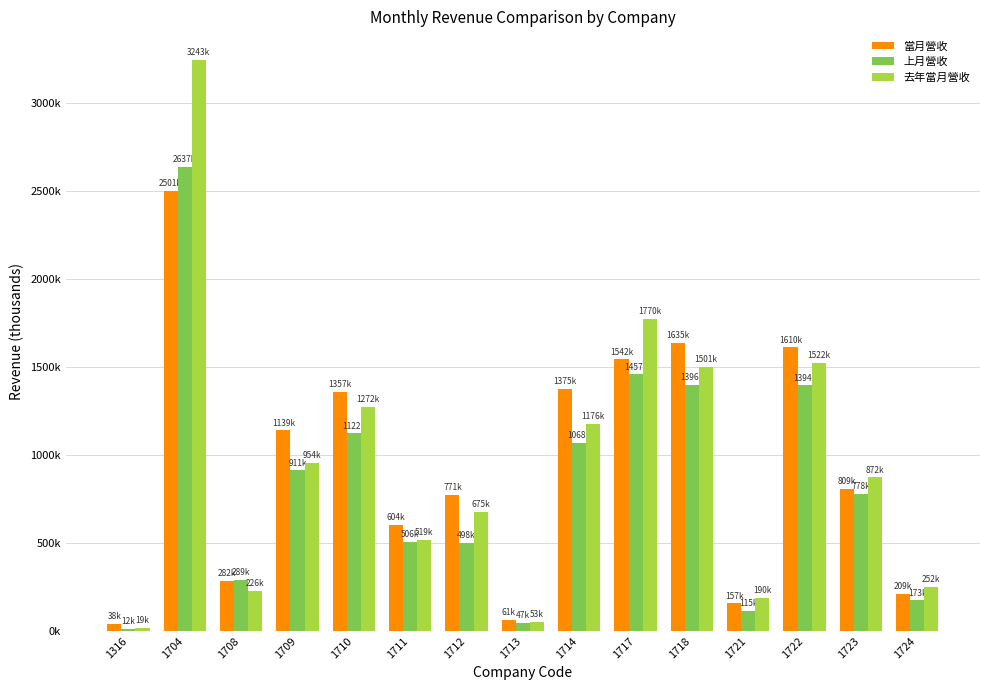

What is the lowest value of the 去年當月營收 series?

19266